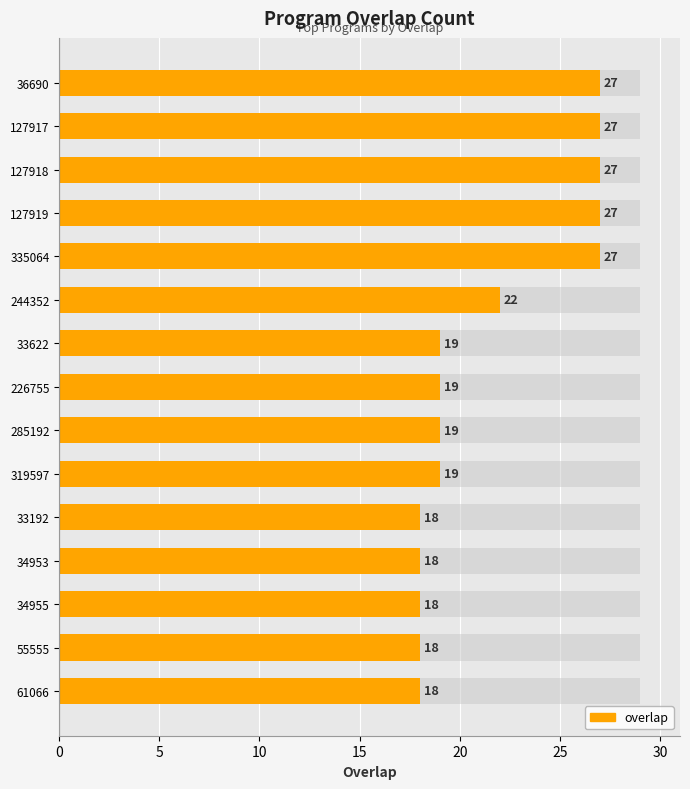

Are the bars grouped side by side (vs. stacked)?

No